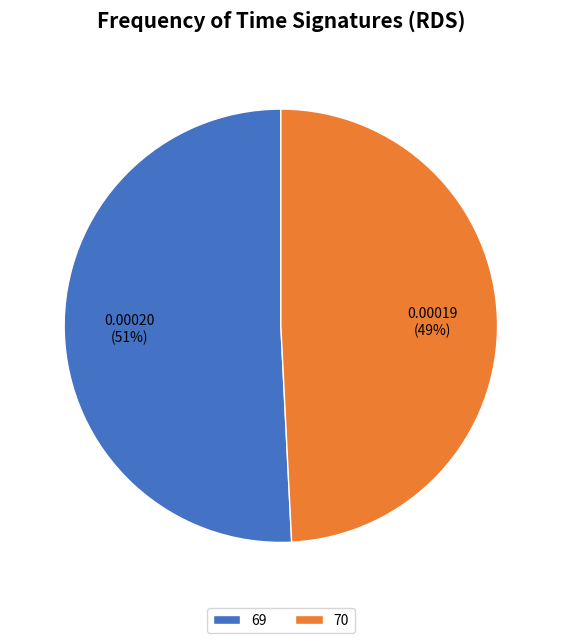

To the nearest percent, what portion does 69 represent?

51%